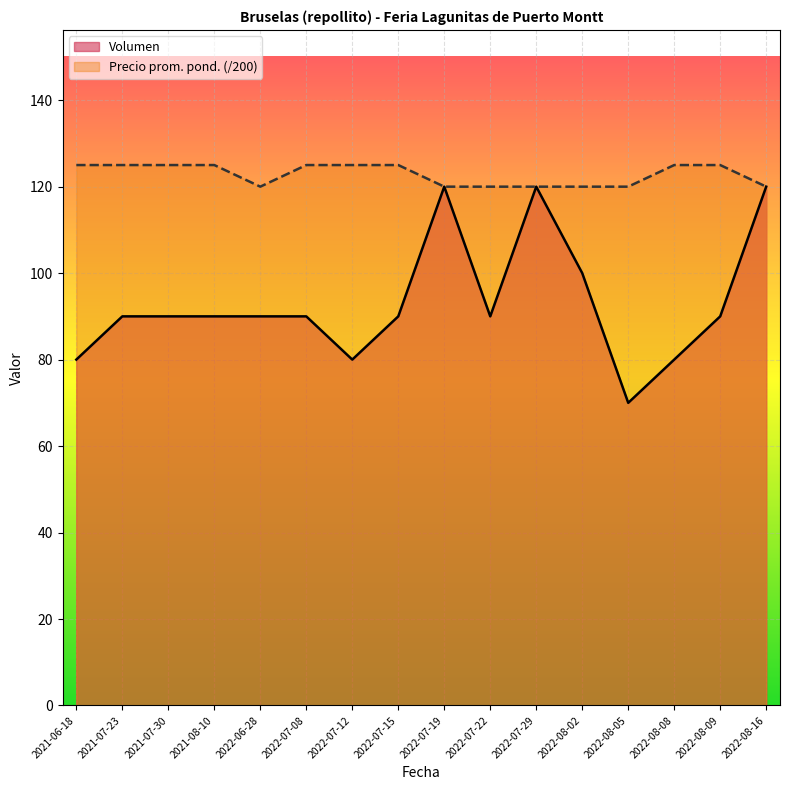

At which category does Volumen reach its first local valley?

2022-07-12